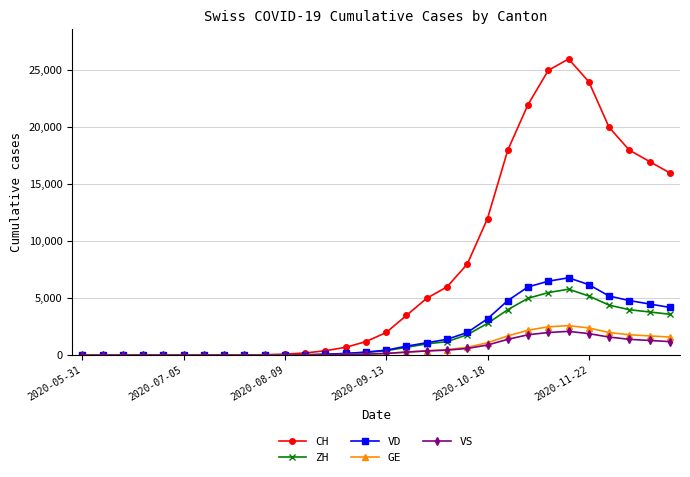

Which series has the largest range (max minus min)?

CH